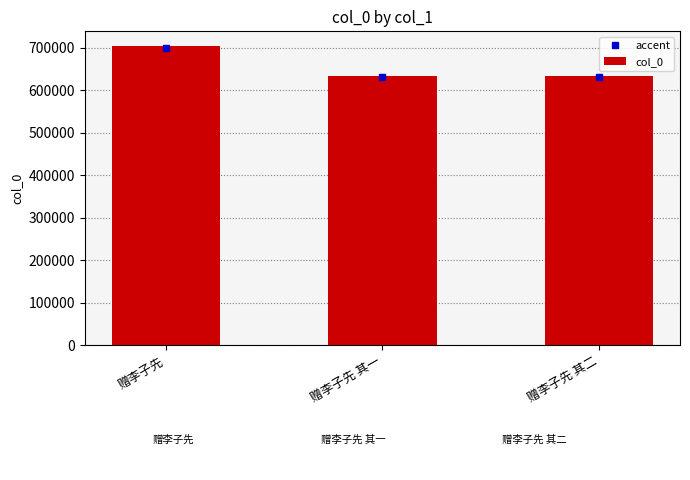

Between 赠李子先 其一 and 赠李子先, which is larger?

赠李子先